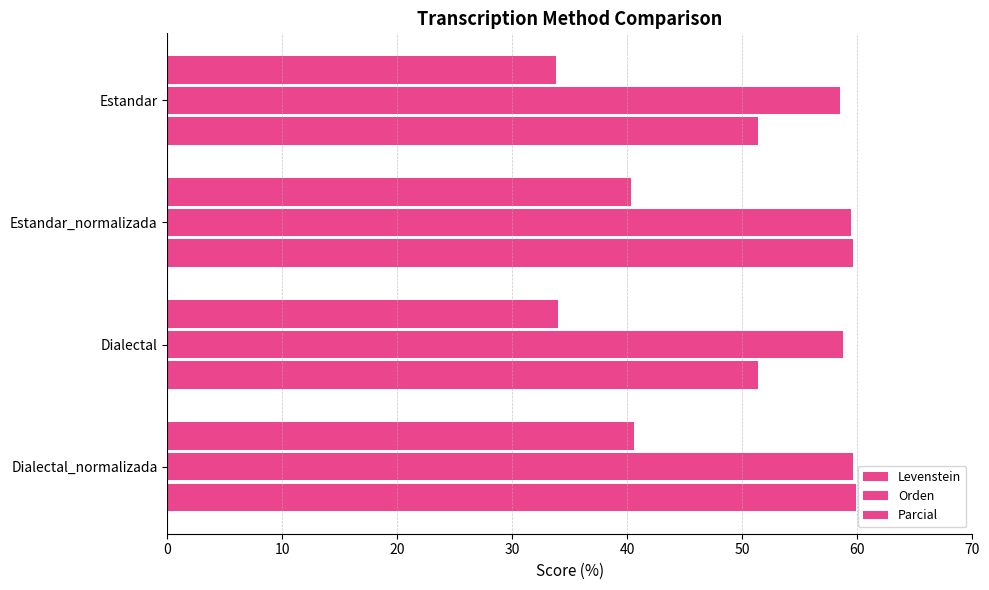

What is the difference between the maximum and minimum values in the Orden series?

1.1